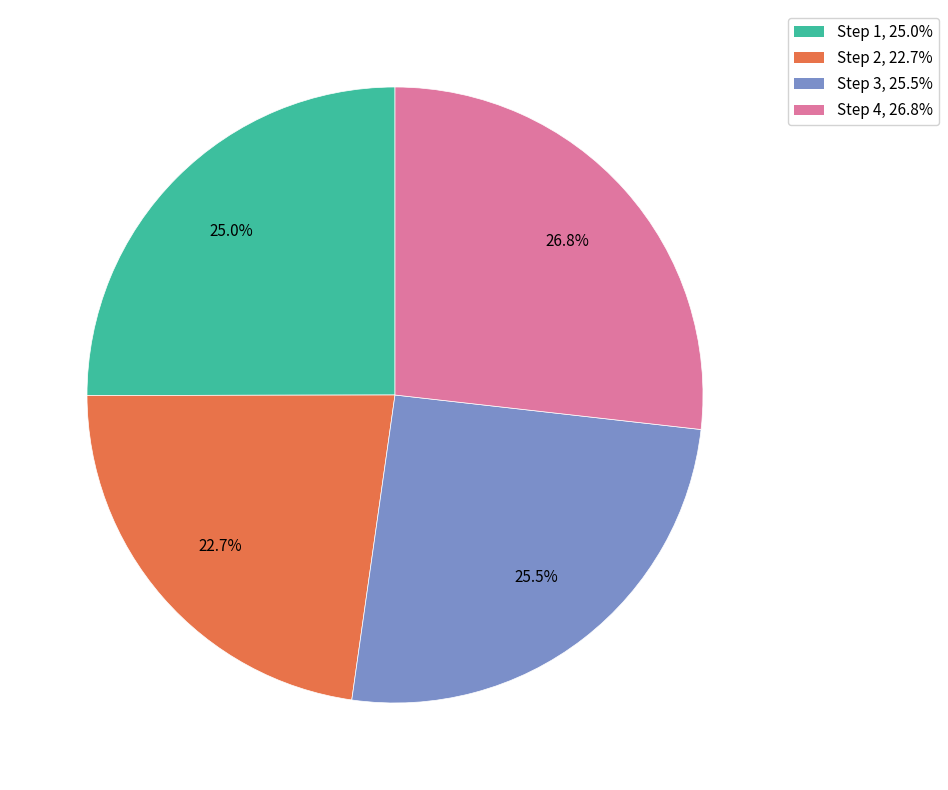

How many slices are in this pie chart?

4